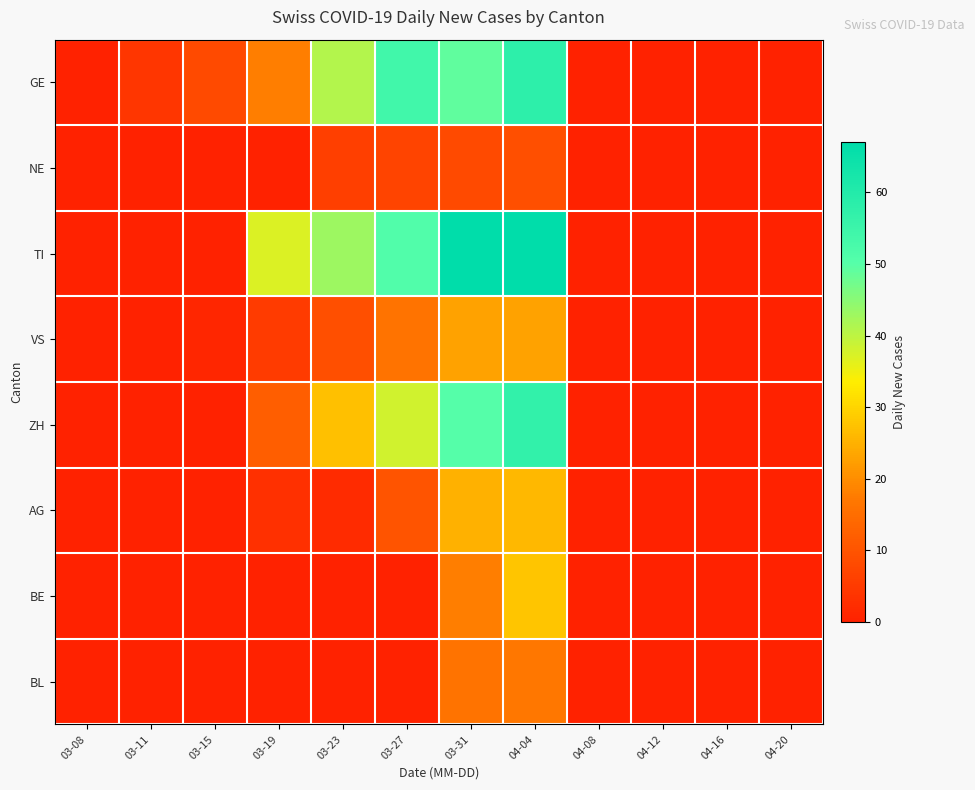

Reading right to left, list all the values displayed in this chart.

GE: 04-20=0	04-16=0	04-12=0	04-08=0	04-04=58	03-31=49	03-27=54	03-23=41	03-19=18	03-15=8	03-11=4	03-08=0
NE: 04-20=0	04-16=0	04-12=0	04-08=0	04-04=9	03-31=8	03-27=7	03-23=6	03-19=0	03-15=0	03-11=0	03-08=0
TI: 04-20=0	04-16=0	04-12=0	04-08=0	04-04=67	03-31=67	03-27=51	03-23=43	03-19=37	03-15=0	03-11=0	03-08=0
VS: 04-20=0	04-16=0	04-12=0	04-08=0	04-04=23	03-31=23	03-27=16	03-23=9	03-19=5	03-15=1	03-11=0	03-08=0
ZH: 04-20=0	04-16=0	04-12=0	04-08=0	04-04=57	03-31=50	03-27=38	03-23=27	03-19=12	03-15=0	03-11=0	03-08=0
AG: 04-20=0	04-16=0	04-12=0	04-08=0	04-04=26	03-31=25	03-27=10	03-23=2	03-19=3	03-15=0	03-11=0	03-08=0
BE: 04-20=0	04-16=0	04-12=0	04-08=0	04-04=28	03-31=18	03-27=0	03-23=0	03-19=0	03-15=0	03-11=0	03-08=0
BL: 04-20=0	04-16=0	04-12=0	04-08=0	04-04=17	03-31=16	03-27=0	03-23=0	03-19=0	03-15=0	03-11=0	03-08=0